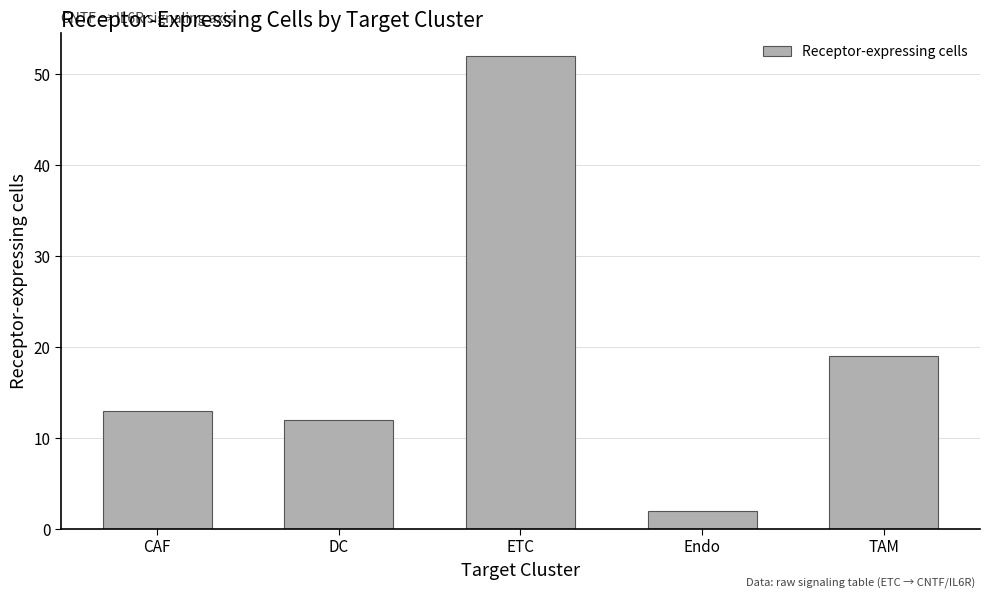

Reading left to right, transcribe all the data shown in this chart.

13	12	52	2	19